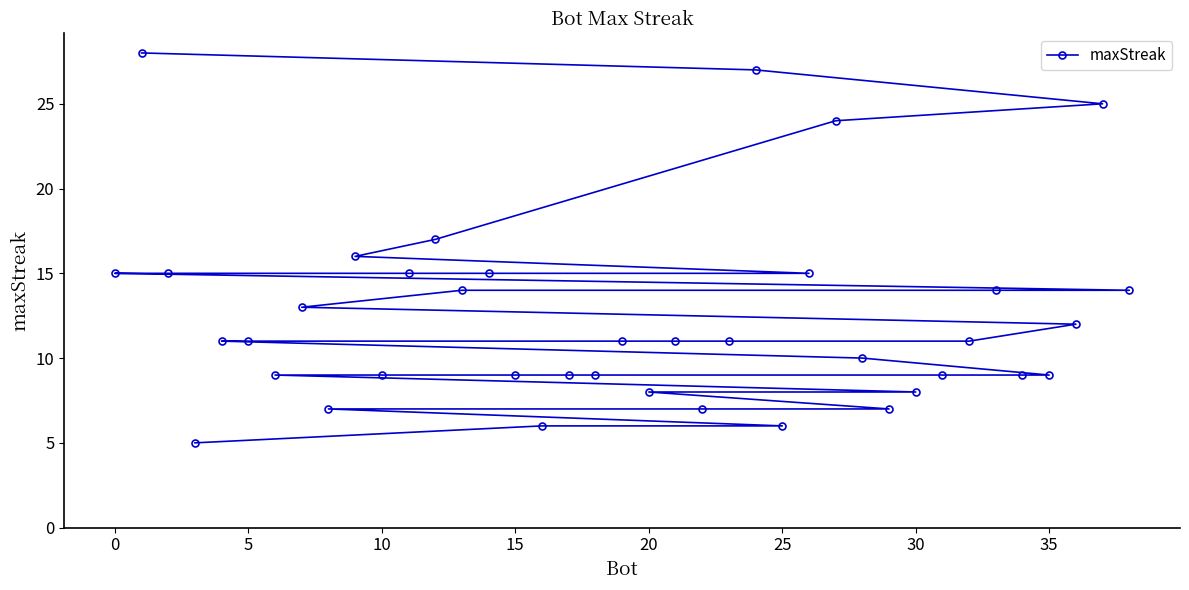

What is the difference between the maximum and minimum values?

23